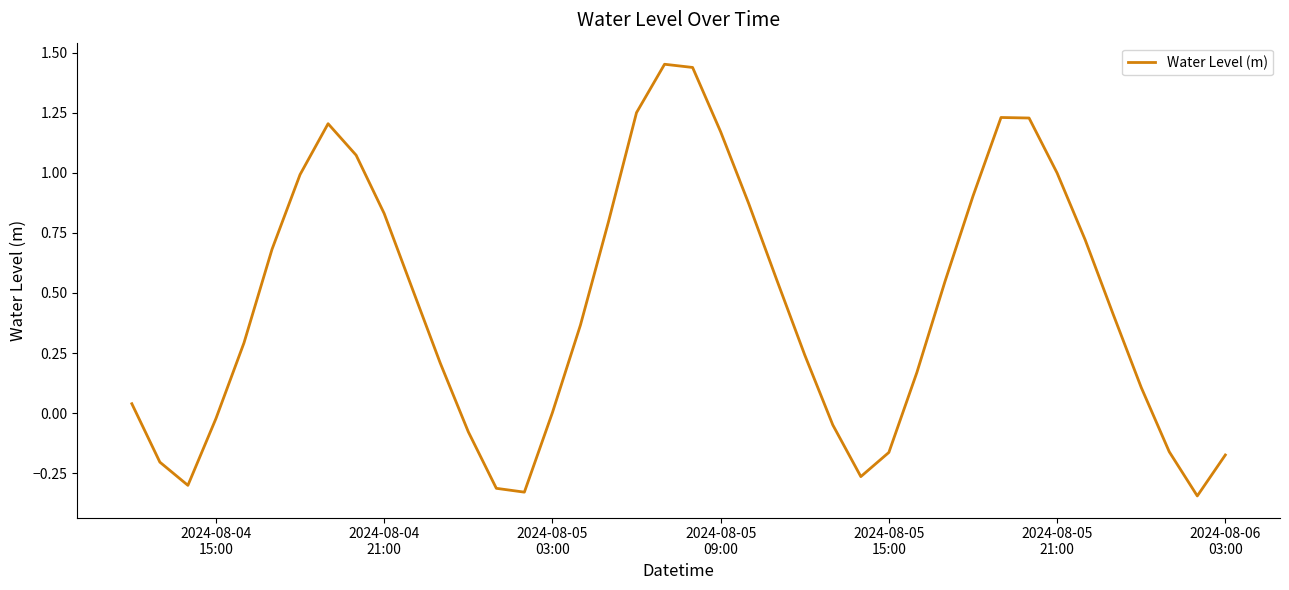

How many lines are shown in the chart?

1